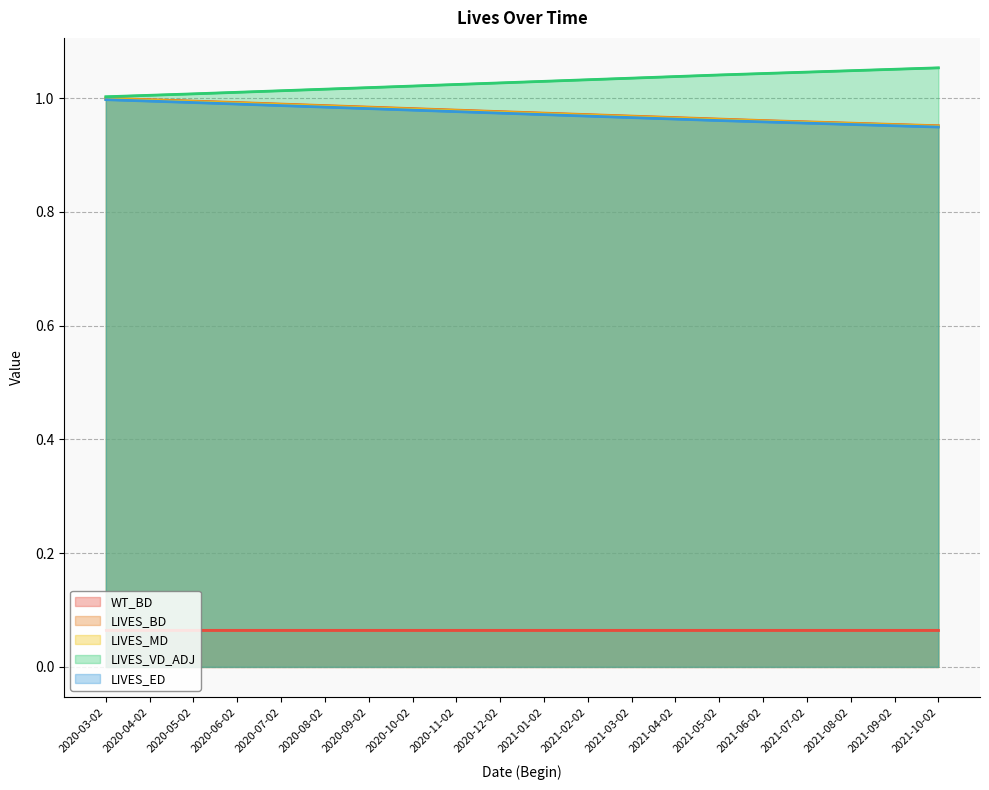

Rank the categories by LIVES_ED value from lowest to highest.

2021-10-02, 2021-09-02, 2021-08-02, 2021-07-02, 2021-06-02, 2021-05-02, 2021-04-02, 2021-03-02, 2021-02-02, 2021-01-02, 2020-12-02, 2020-11-02, 2020-10-02, 2020-09-02, 2020-08-02, 2020-07-02, 2020-06-02, 2020-05-02, 2020-04-02, 2020-03-02